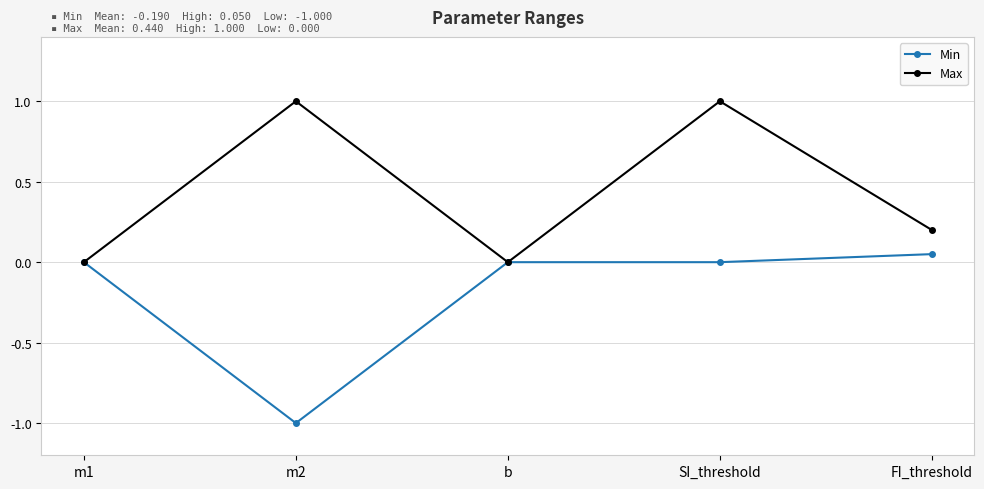

What is the minimum value shown in the chart?

-1.0